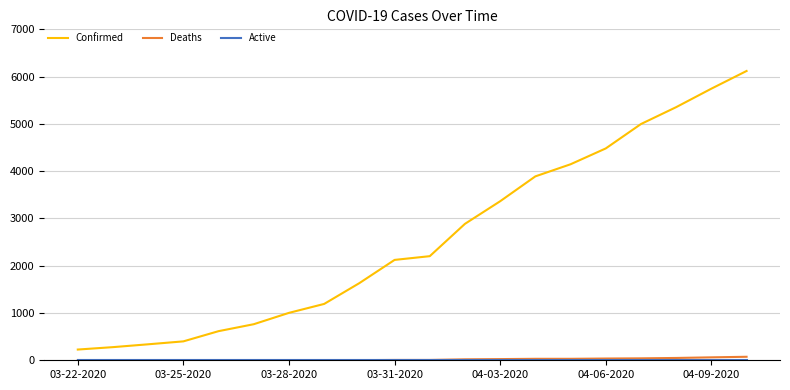

True or false: Confirmed and Deaths cross at least once.

False